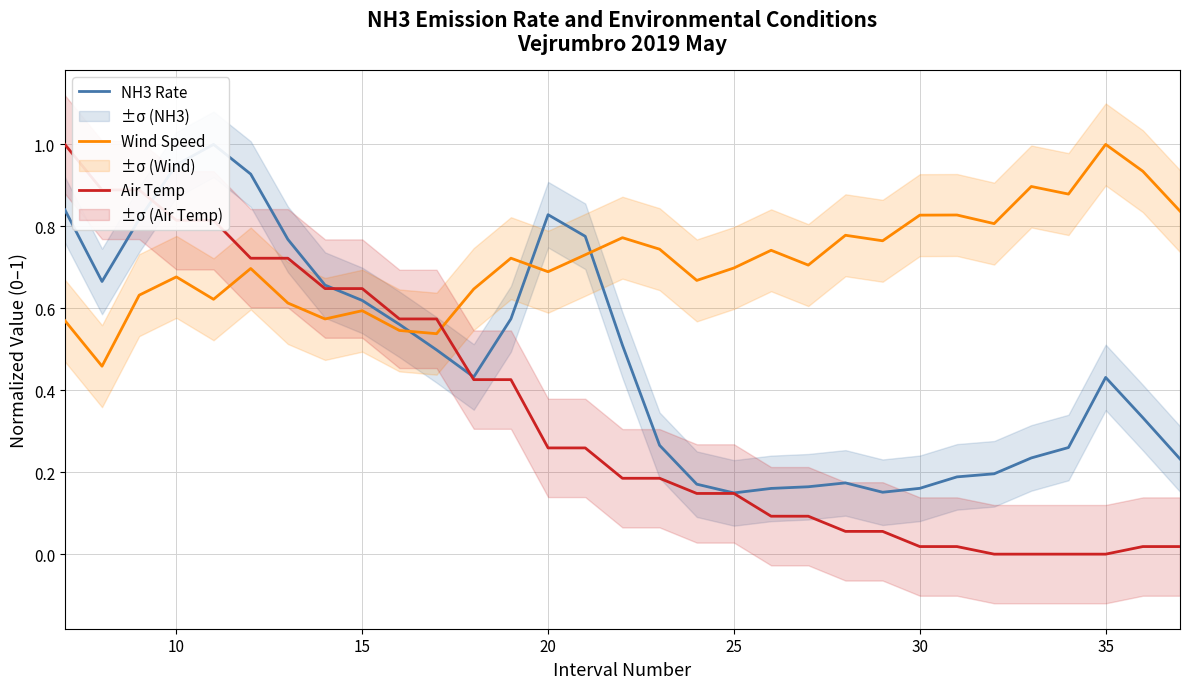

What is the lowest value of the Wind Speed series?

0.5